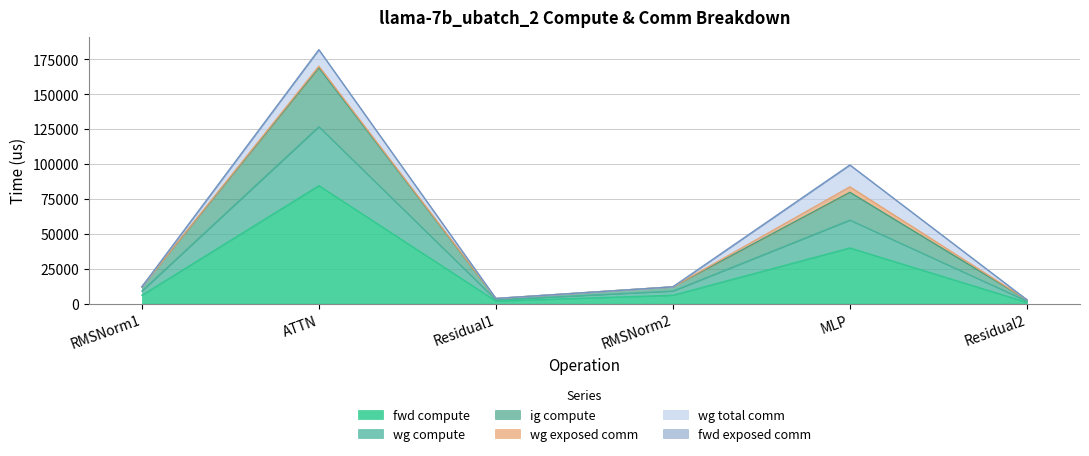

How many data points does each series have?

6